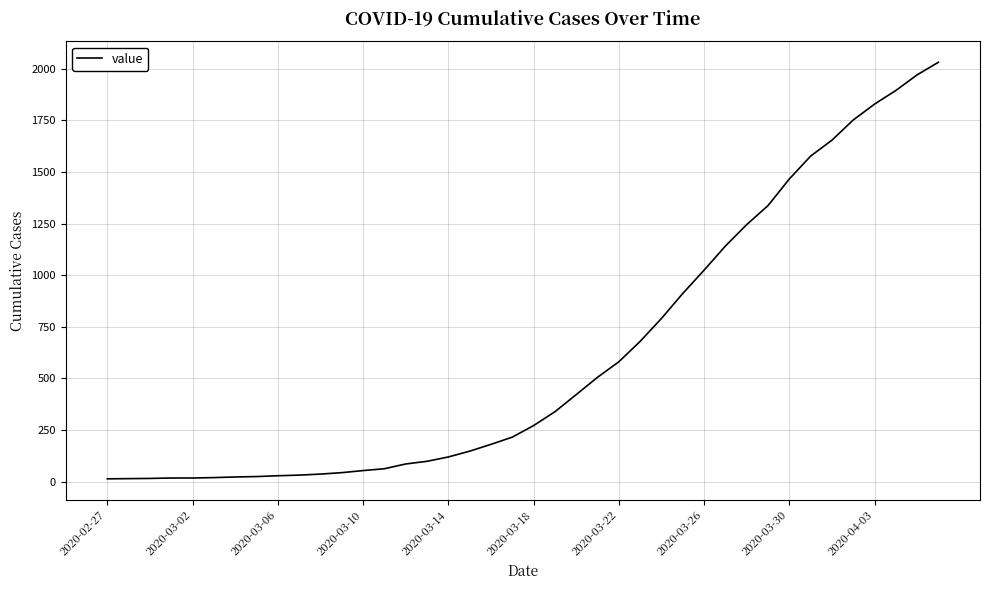

What is the difference between the maximum and minimum values?

2019